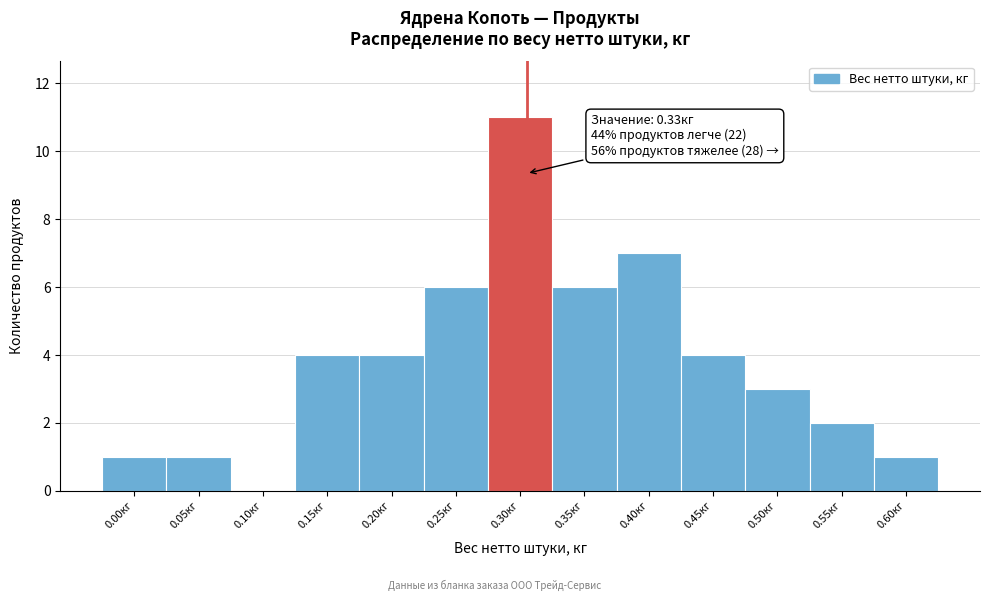

Reading left to right, what are all the values shown in this chart?

0.00кг=1	0.05кг=1	0.10кг=0	0.15кг=4	0.20кг=4	0.25кг=6	0.30кг=11	0.35кг=6	0.40кг=7	0.45кг=4	0.50кг=3	0.55кг=2	0.60кг=1